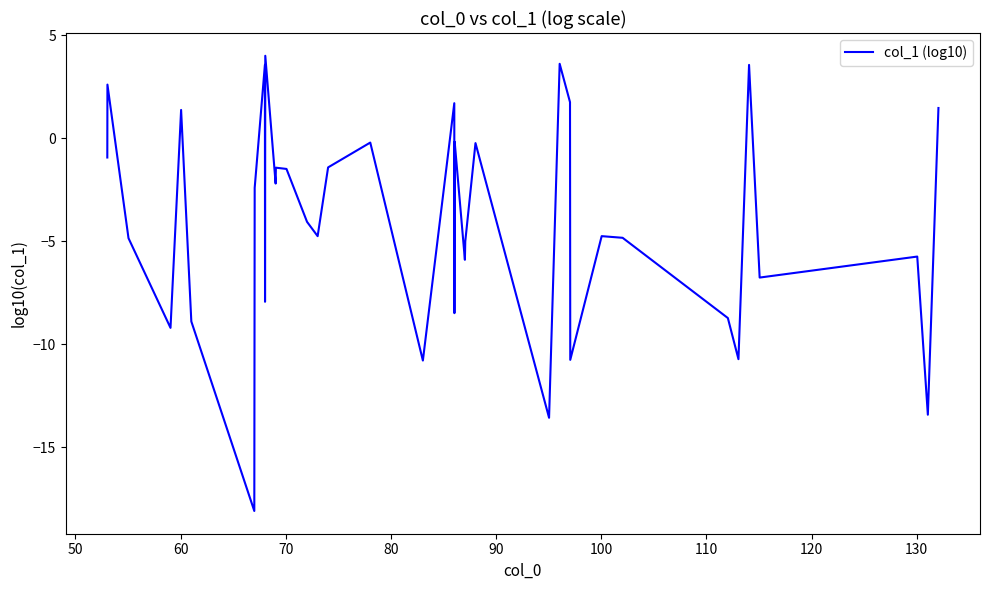

What is the smallest value displayed?

-18.1